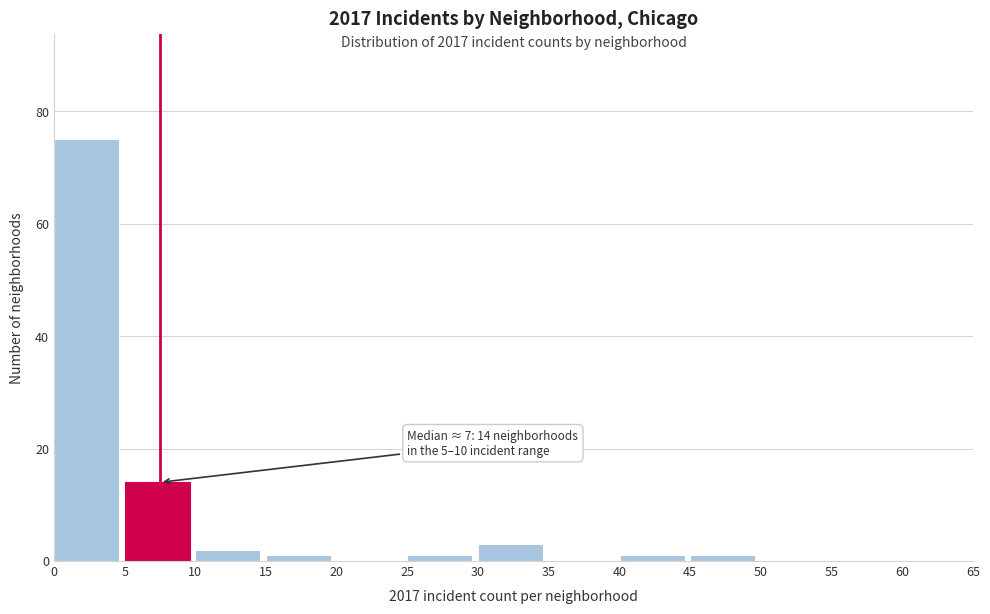

Over which range of the x-axis is the bar tallest?

0 to 5